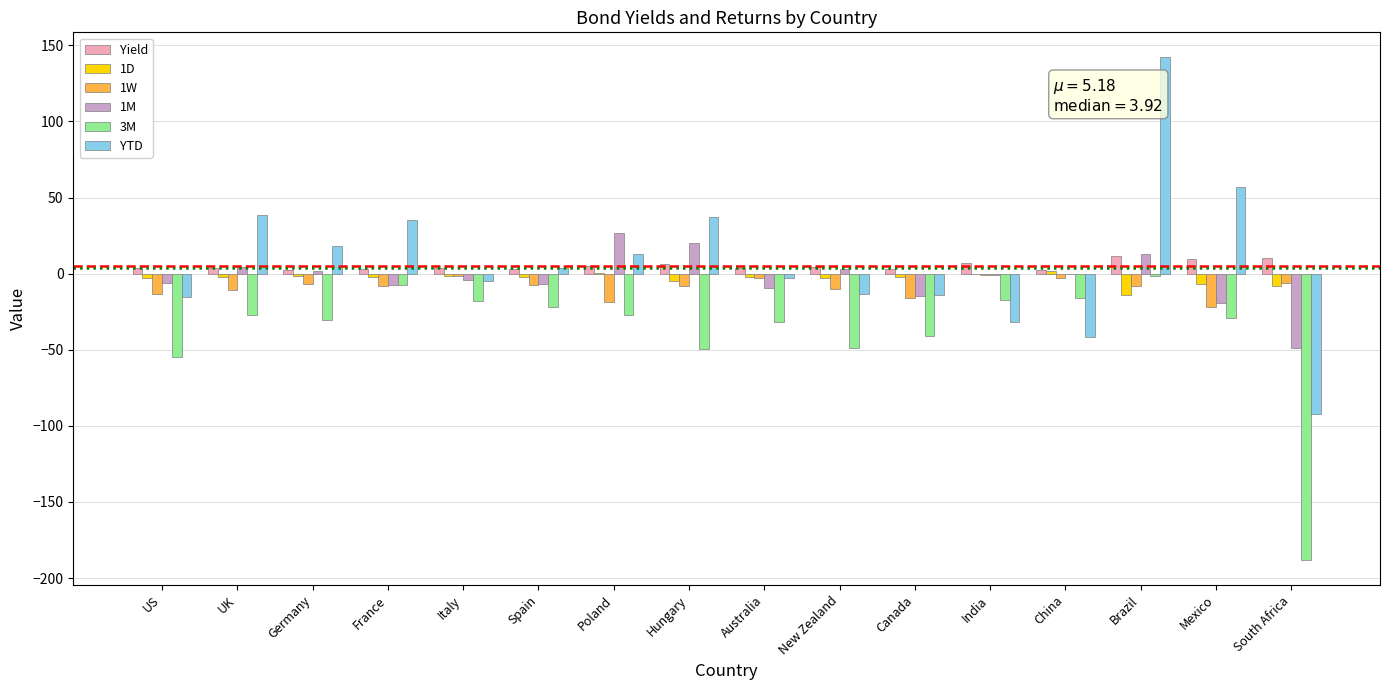

The 1D series shows -1.7 at Germany. True or false?

True